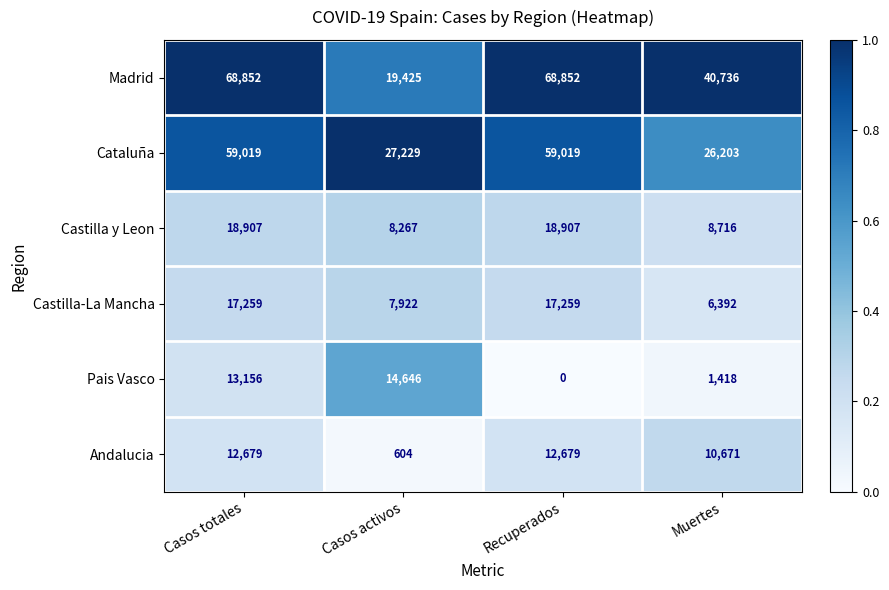

What is the difference between the Madrid values at Casos activos and Muertes?

21311